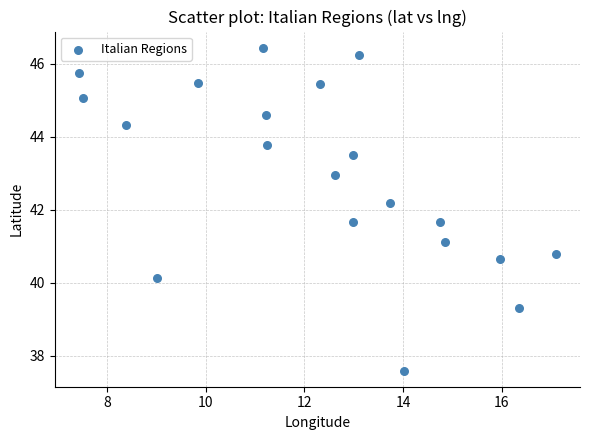

What is the range of X values (max minus min)?

9.7